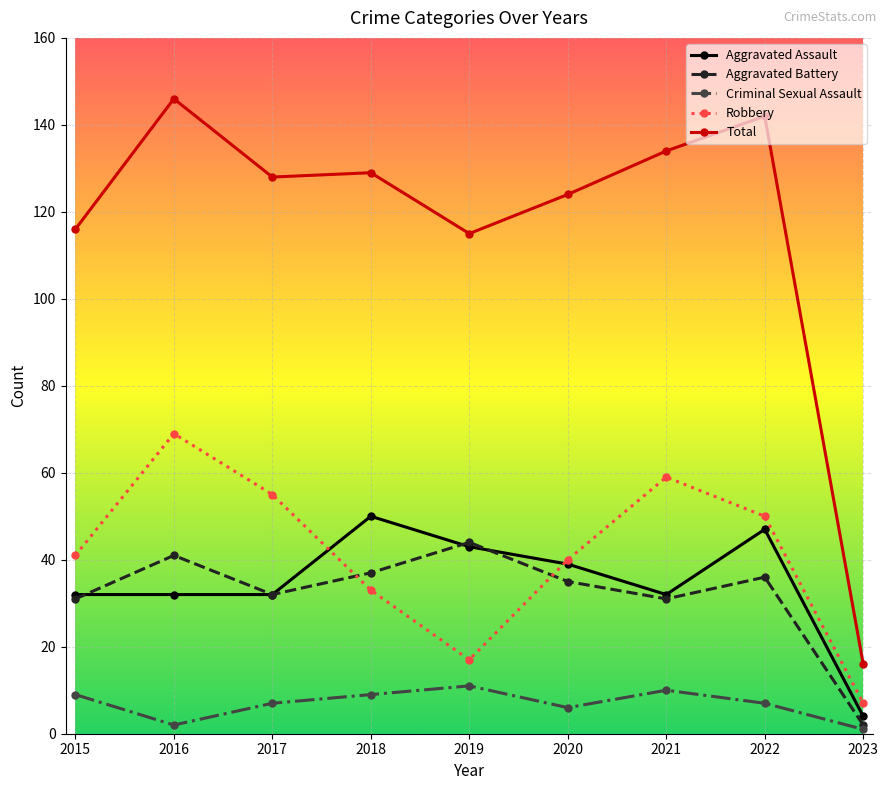

What is the smallest value displayed?

1